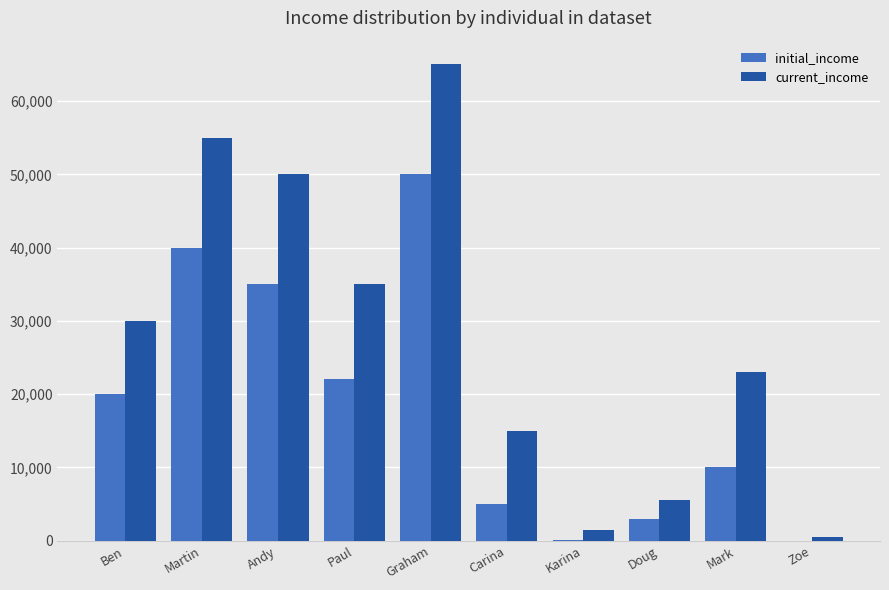

What is the approximate value of initial_income at Martin?

40000